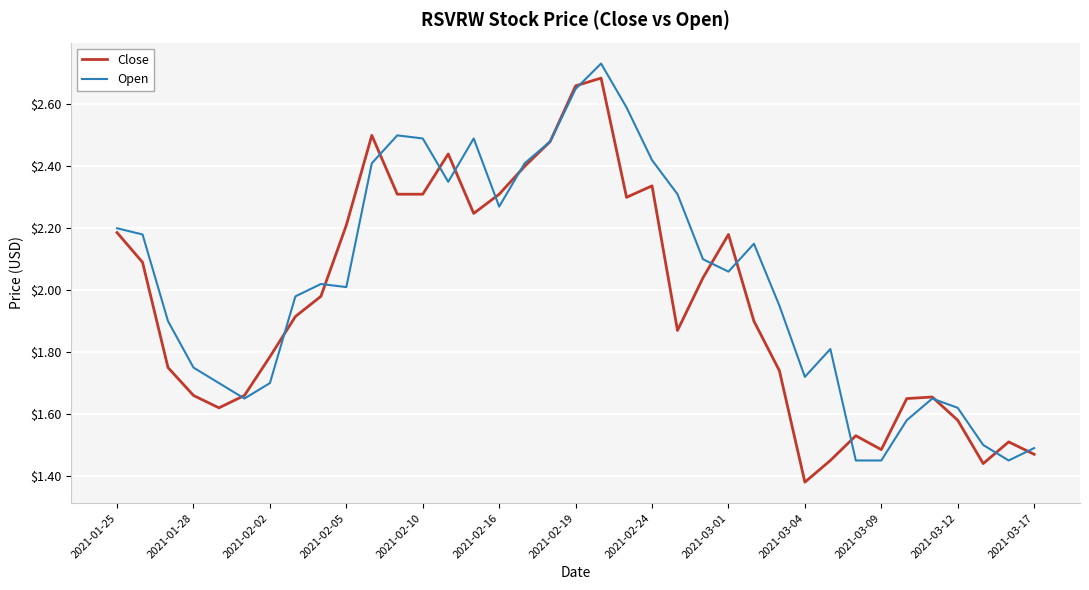

Which series has the largest total across all categories?

Open